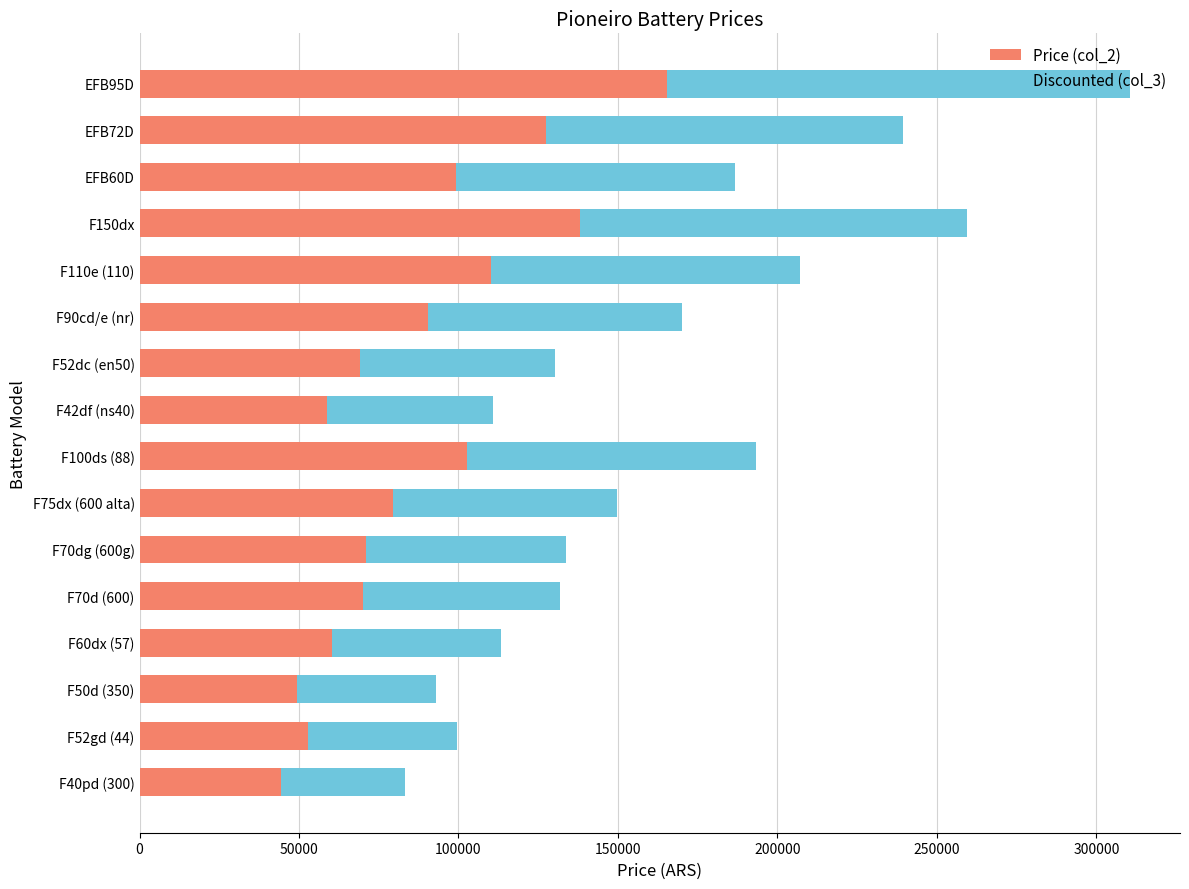

What is the sum of the Price (col_2) values at F50d (350) and F100ds (88)?

152161.0